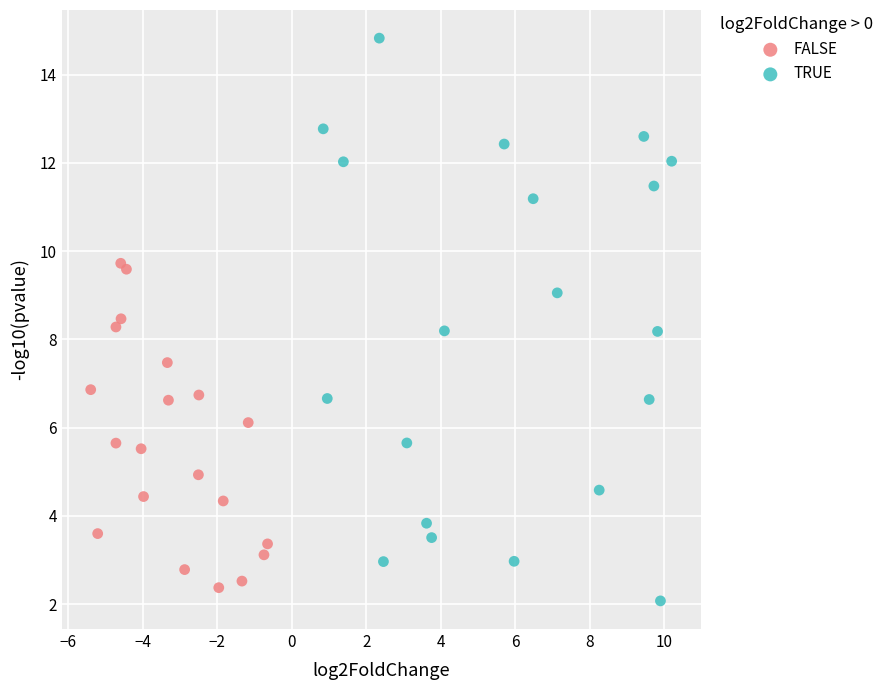

Which series reaches the maximum Y coordinate?

TRUE